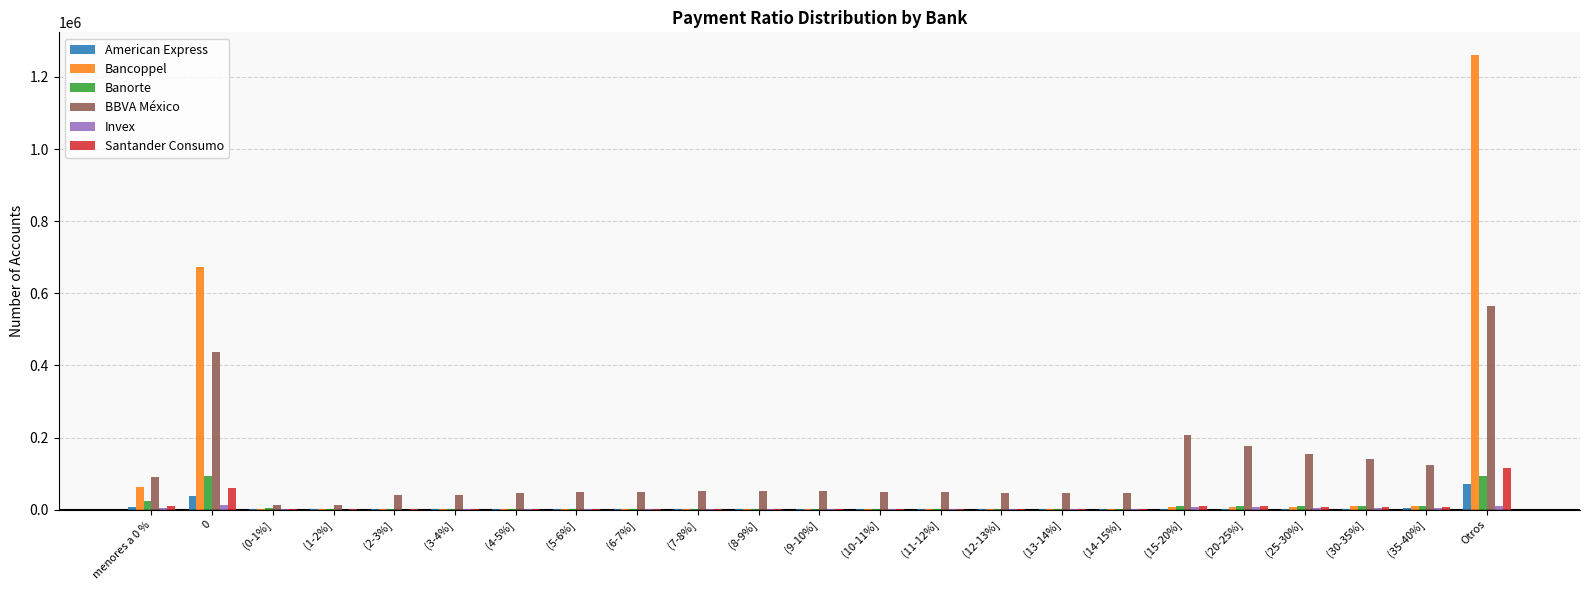

Where does the BBVA México series first go above 50202?

menores a 0 %